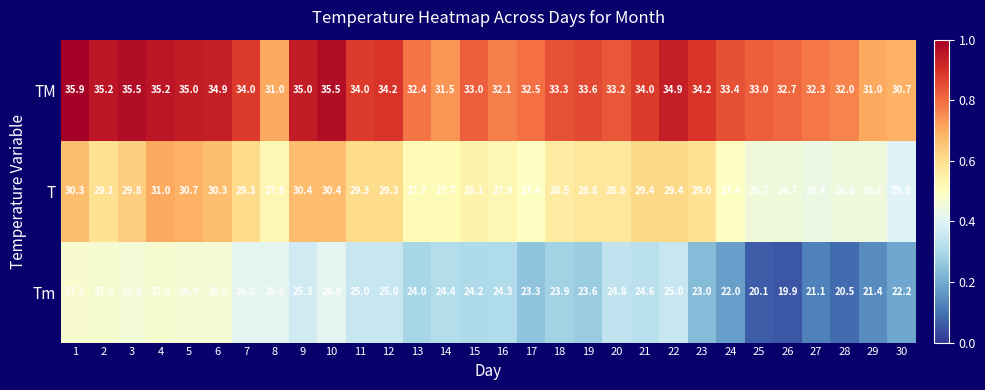

List the series in order of their peak value, lowest first.

Tm, T, TM